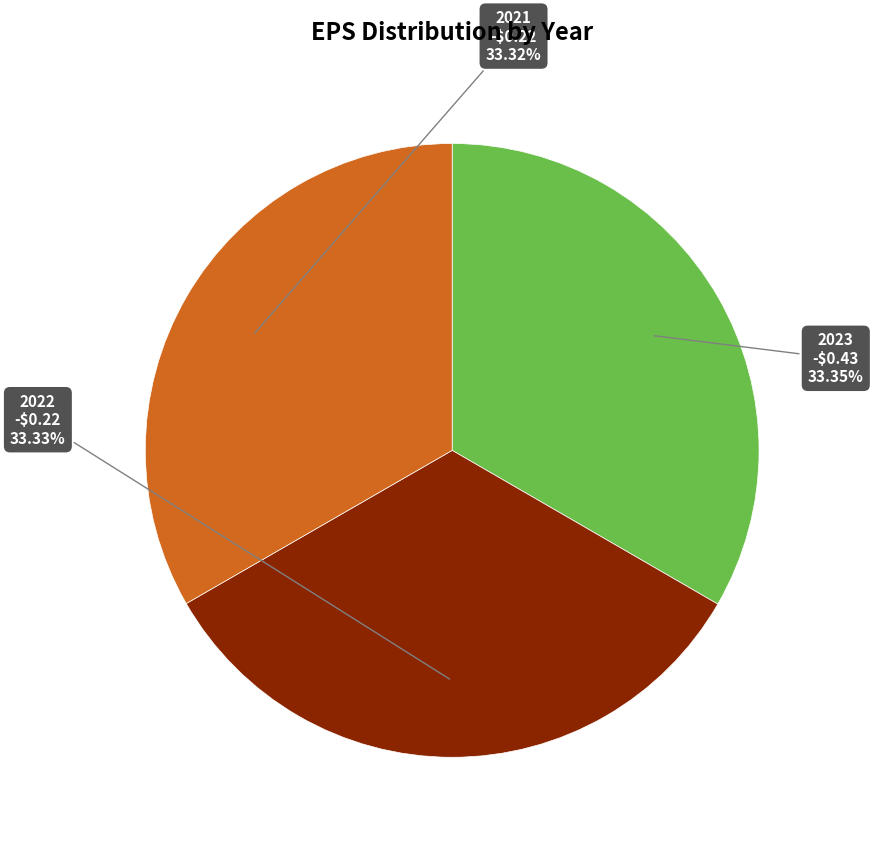

Does any single category account for the majority?

No